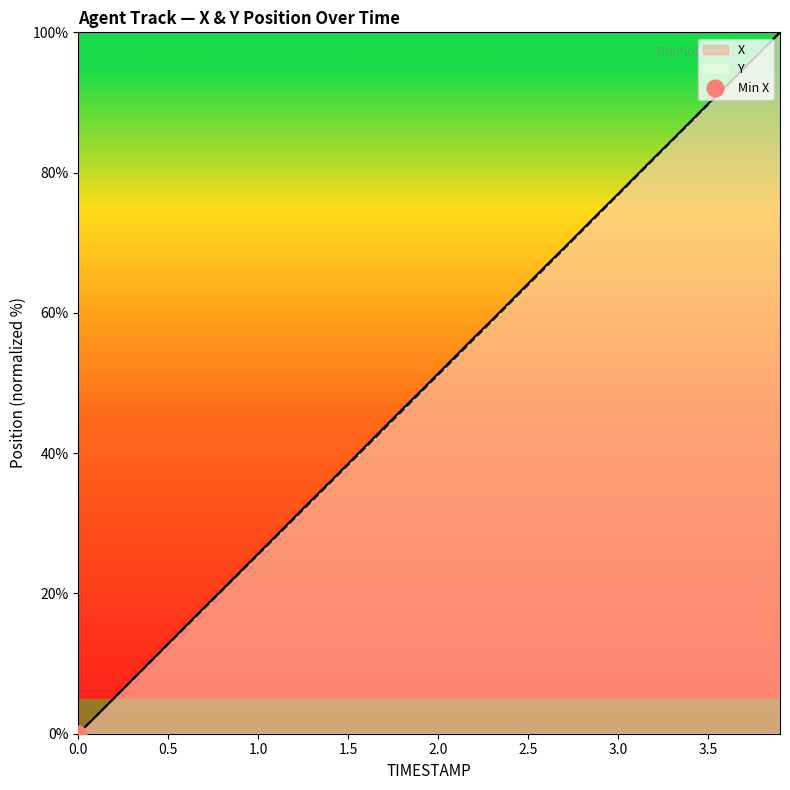

What is the sum of all Y values?

1997.4